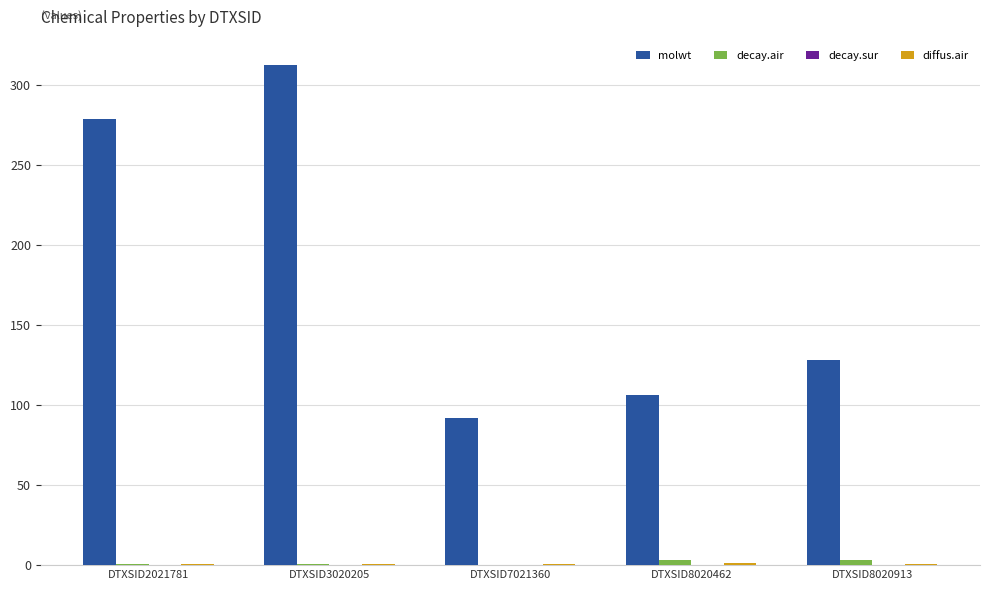

Which series changed the most between DTXSID2021781 and DTXSID8020913?

molwt